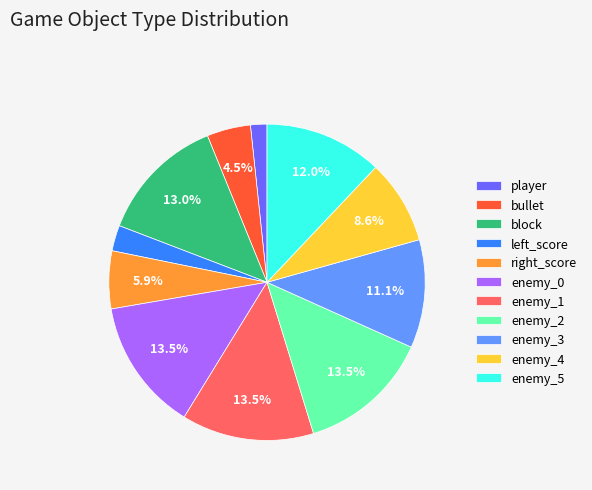

The player slice represents 2% of the pie. True or false?

True